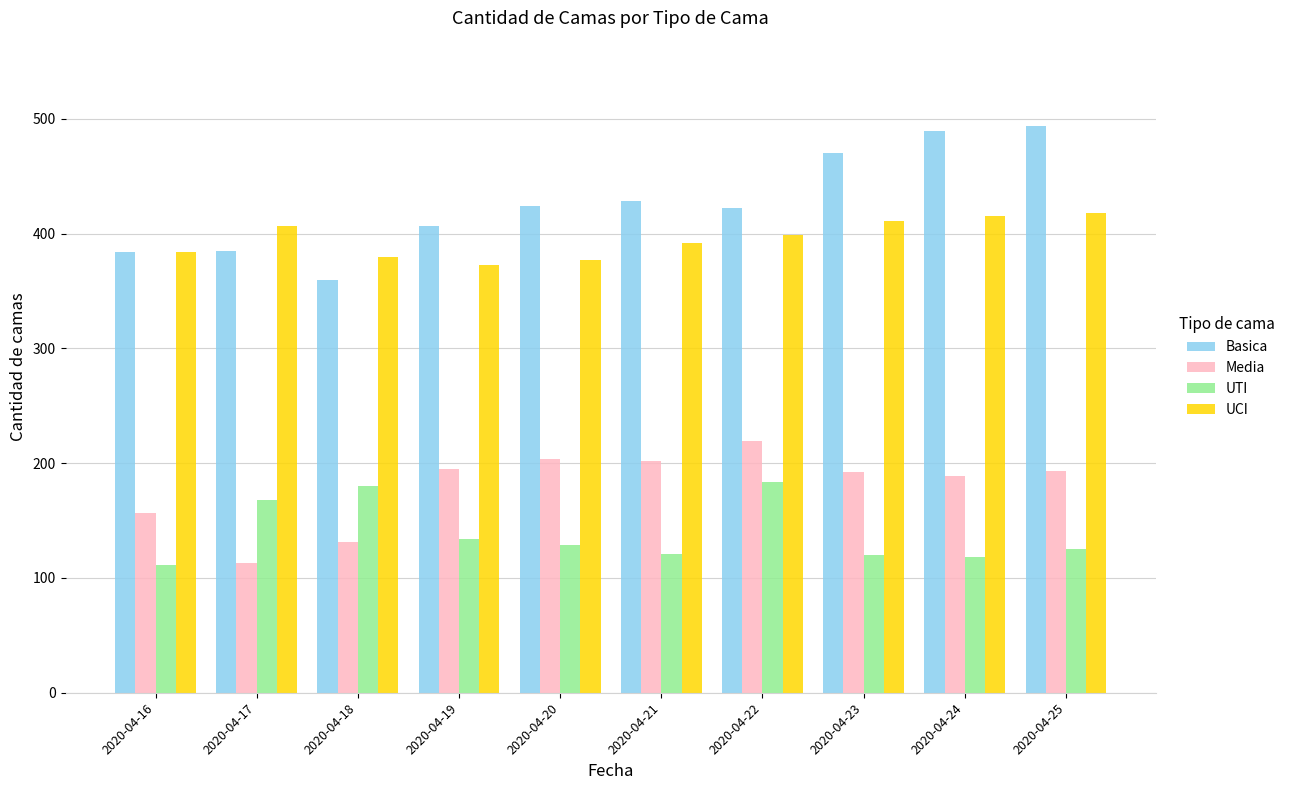

At 2020-04-21, list the series in order from smallest to largest.

UTI, Media, UCI, Basica